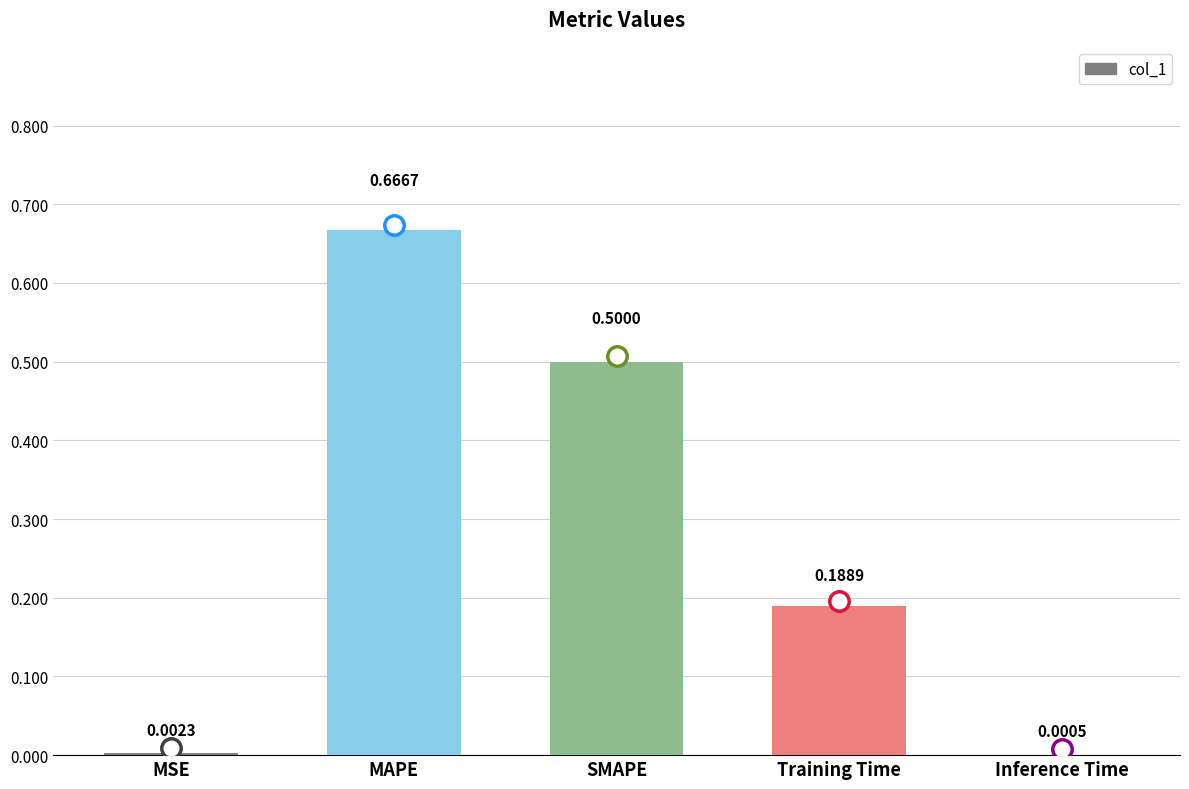

What is the sum of all values?

1.4